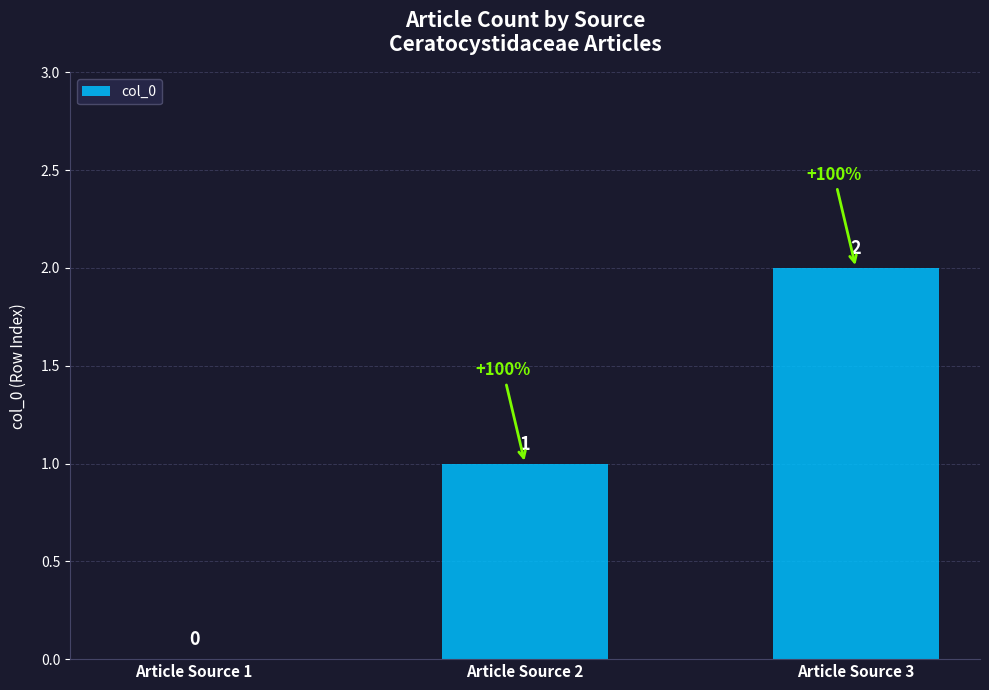

Count the number of categories in the chart.

3